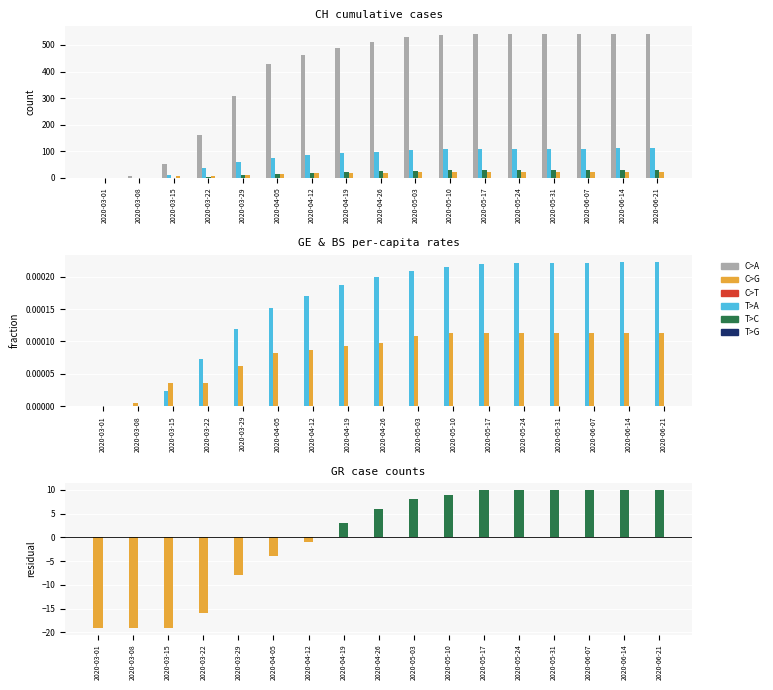

At which category is the sum across all series the highest?

2020-06-14